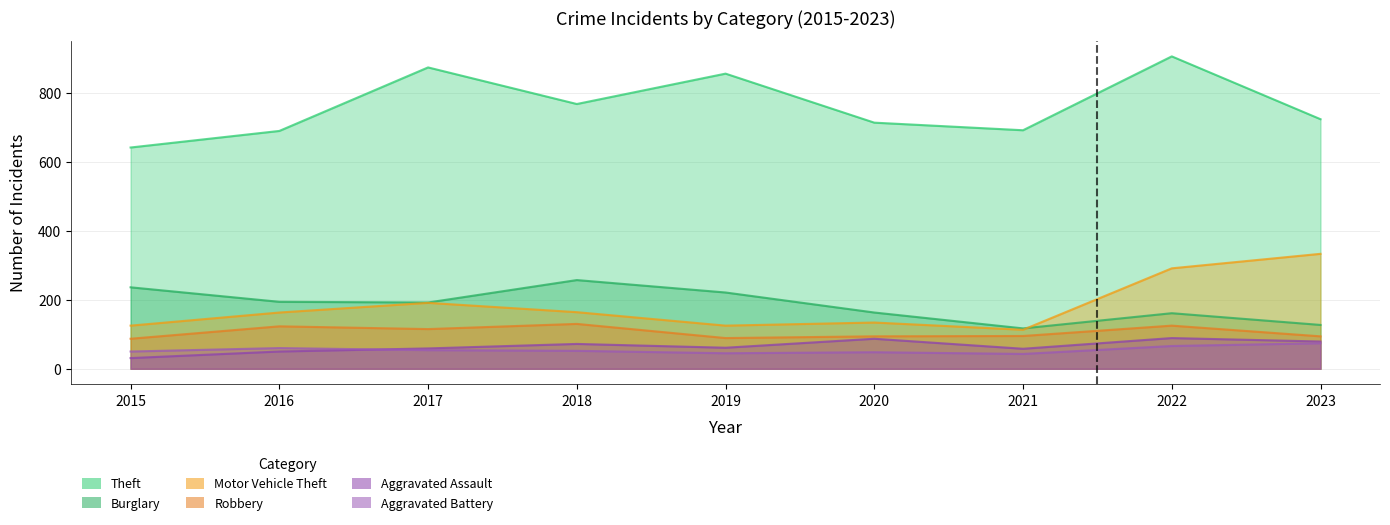

List the series in order of their peak value, lowest first.

Aggravated Battery, Aggravated Assault, Robbery, Burglary, Motor Vehicle Theft, Theft